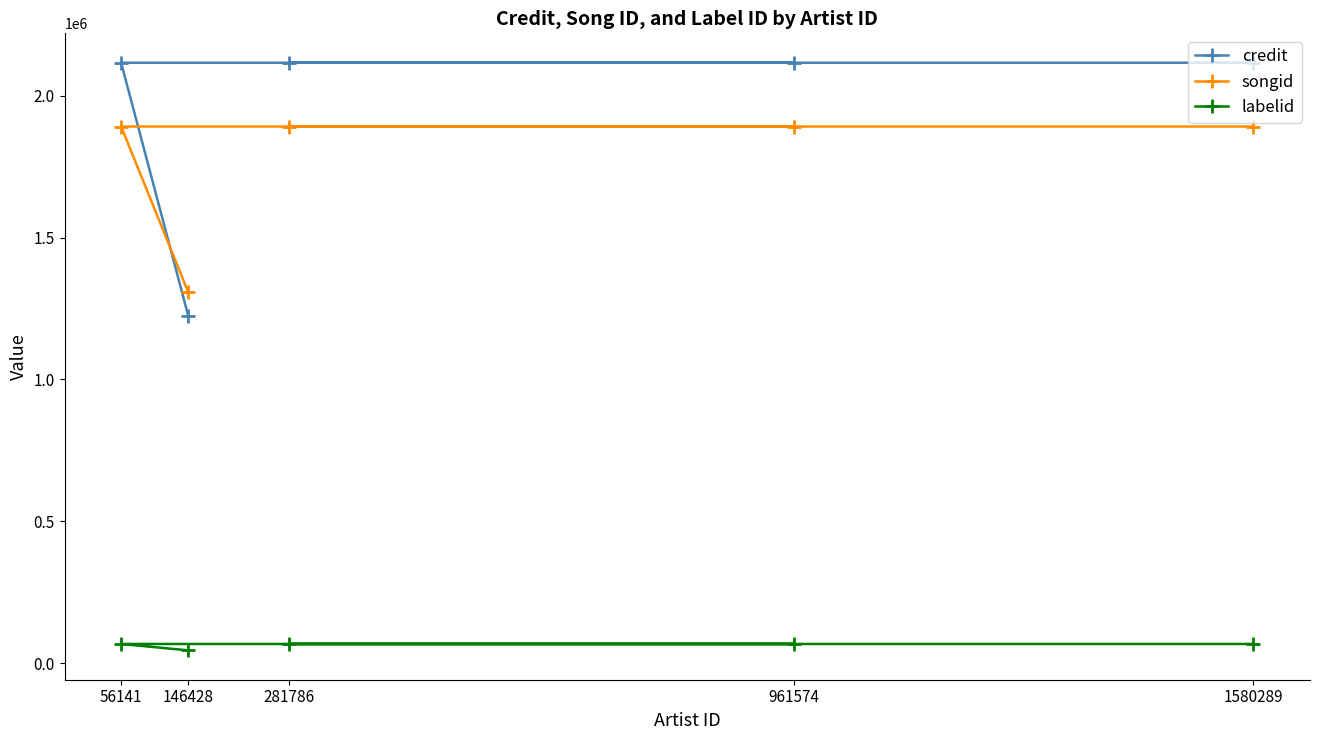

The songid series shows 1891110 at 281786. True or false?

True